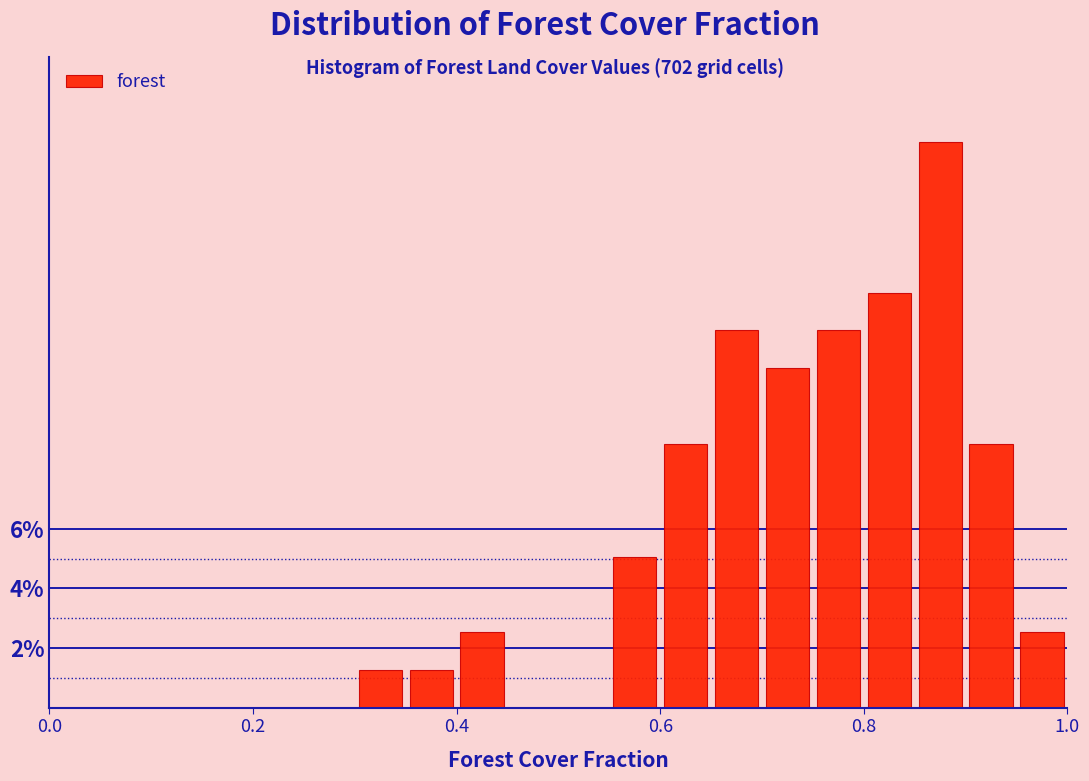

Around what value on the x-axis is the tallest bar? Give the approximate position of its centre, as read against the axis.

0.88